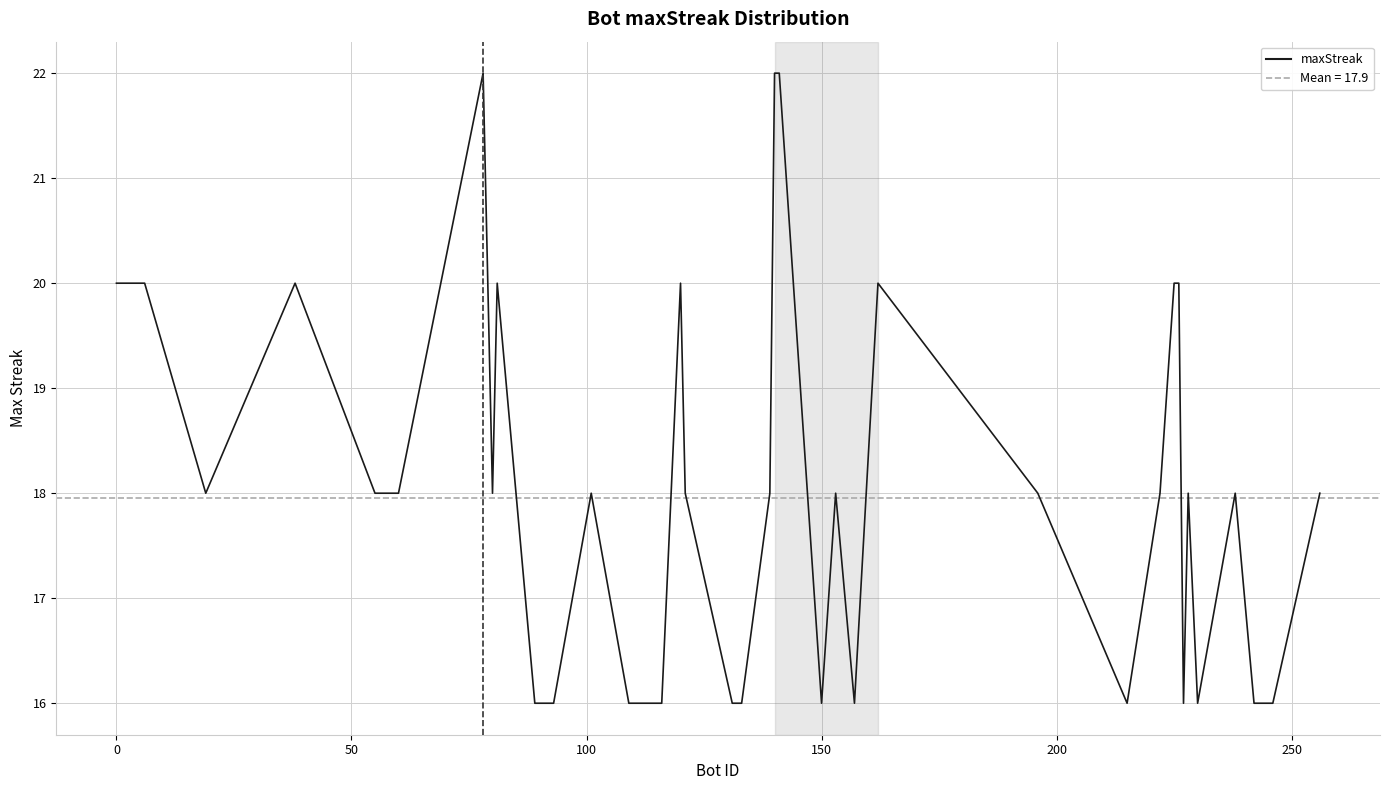

What is the difference between the second highest and minimum values?

6